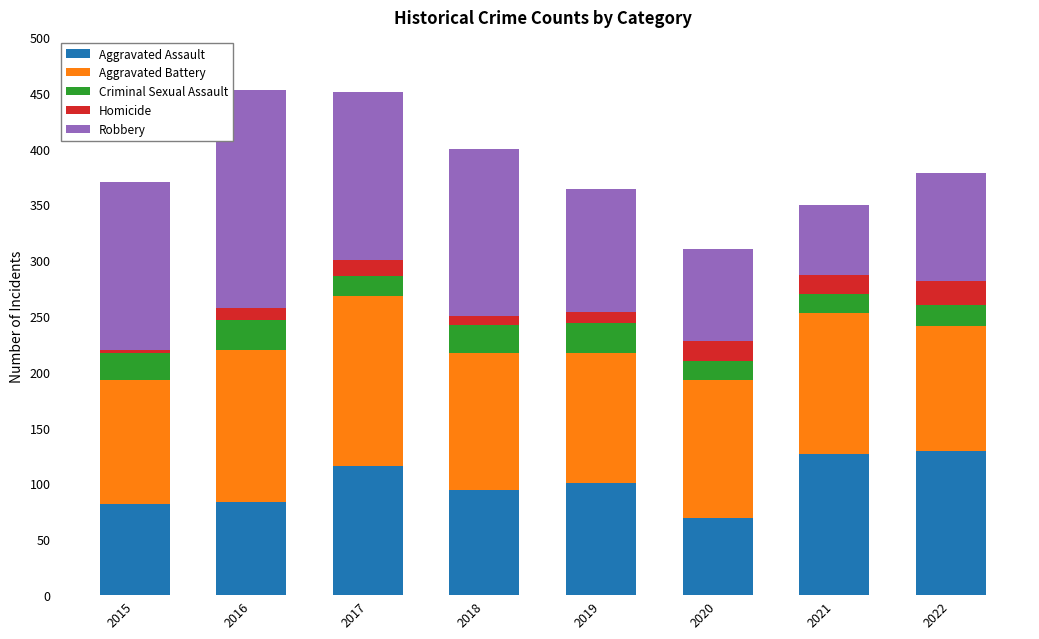

What is the lowest value of the Aggravated Assault series?

69